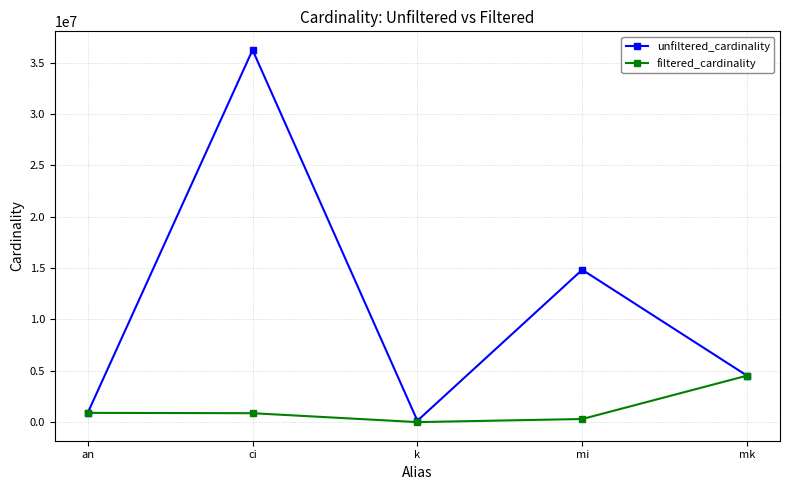

Where is unfiltered_cardinality nearest to the value 18189257?

mi